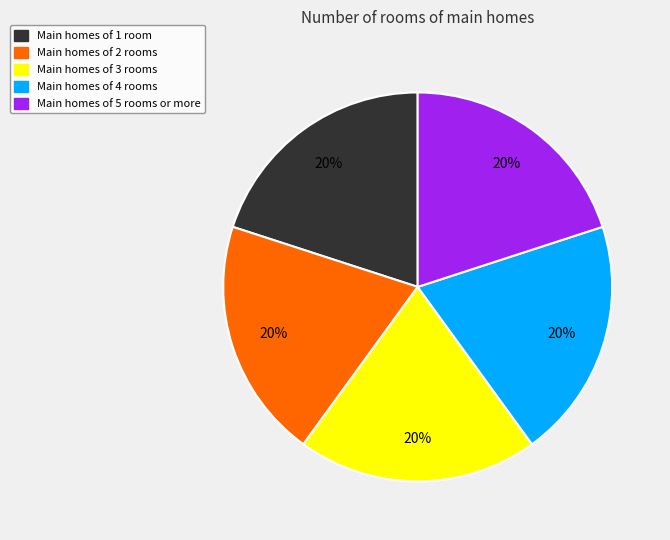

Is there any slice that represents more than half of the pie?

No